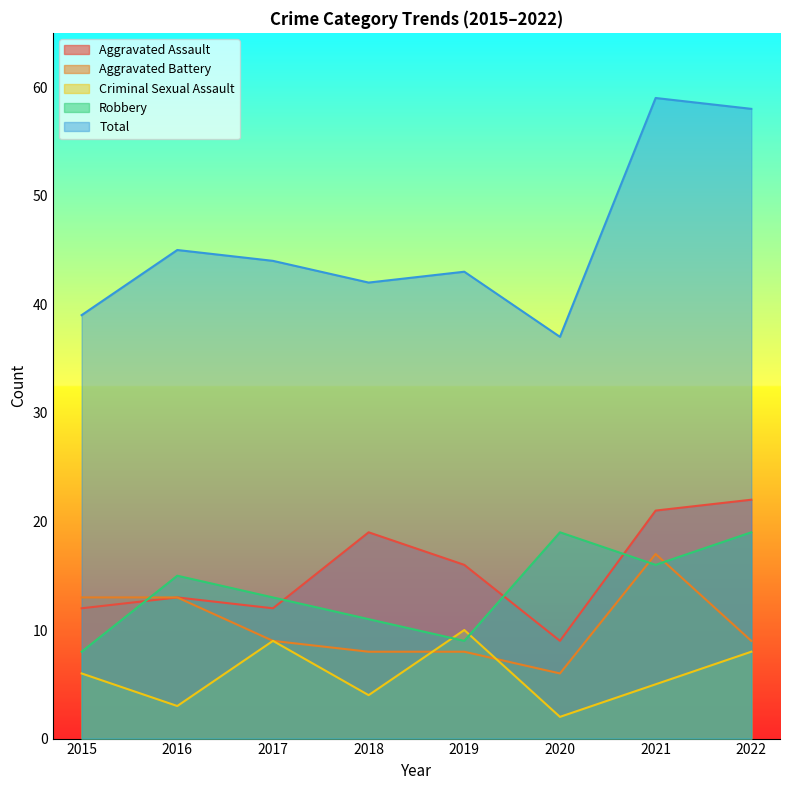

Reading left to right, extract all data points from this chart.

Aggravated Assault: 2015=12	2016=13	2017=12	2018=19	2019=16	2020=9	2021=21	2022=22
Aggravated Battery: 2015=13	2016=13	2017=9	2018=8	2019=8	2020=6	2021=17	2022=9
Criminal Sexual Assault: 2015=6	2016=3	2017=9	2018=4	2019=10	2020=2	2021=5	2022=8
Robbery: 2015=8	2016=15	2017=13	2018=11	2019=9	2020=19	2021=16	2022=19
Total: 2015=39	2016=45	2017=44	2018=42	2019=43	2020=37	2021=59	2022=58